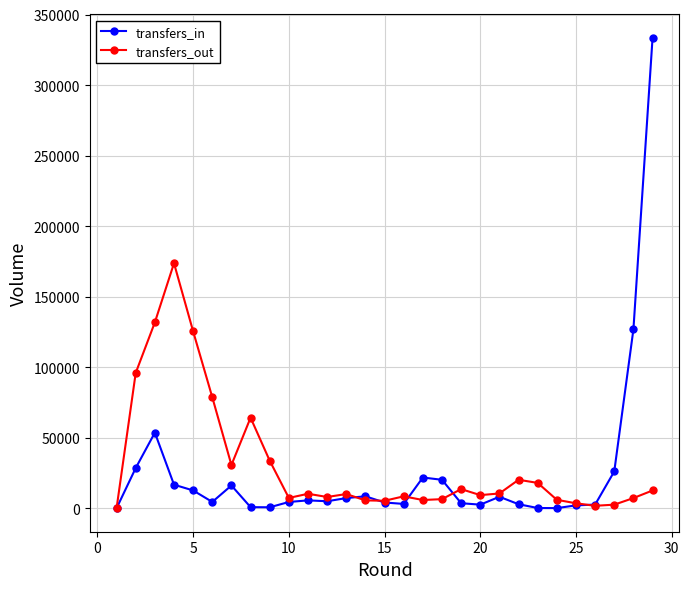

Is this an area chart (filled region under the line)?

No